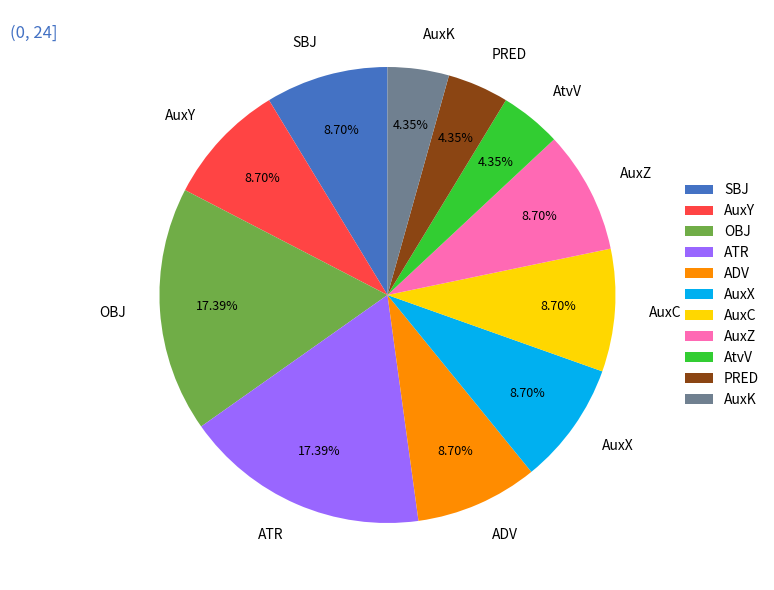

To the nearest percent, what is the difference between the largest and smallest slice percentages?

13%